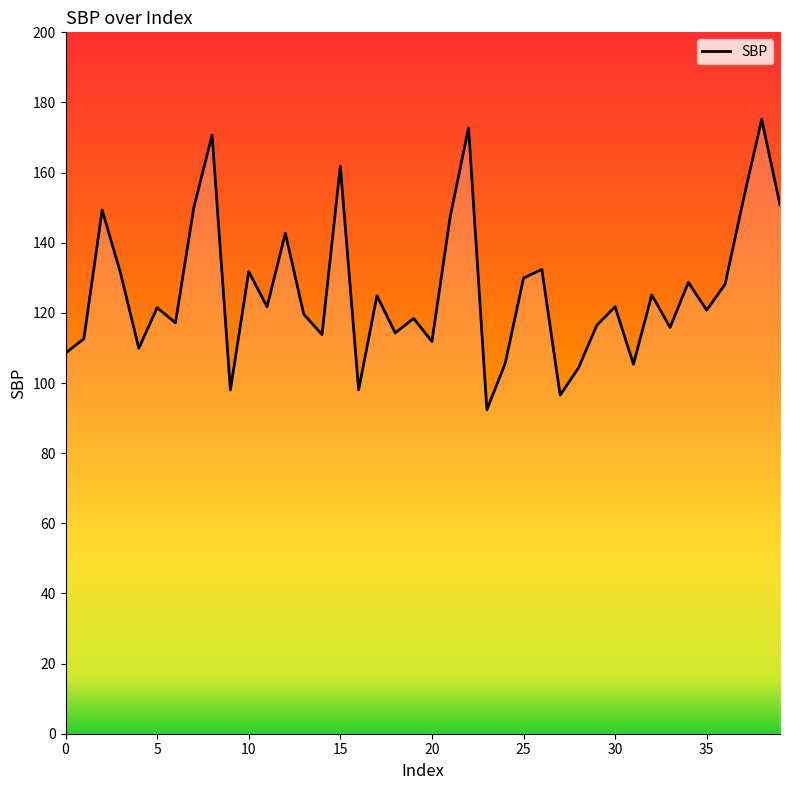

What is the smallest value displayed?

92.4